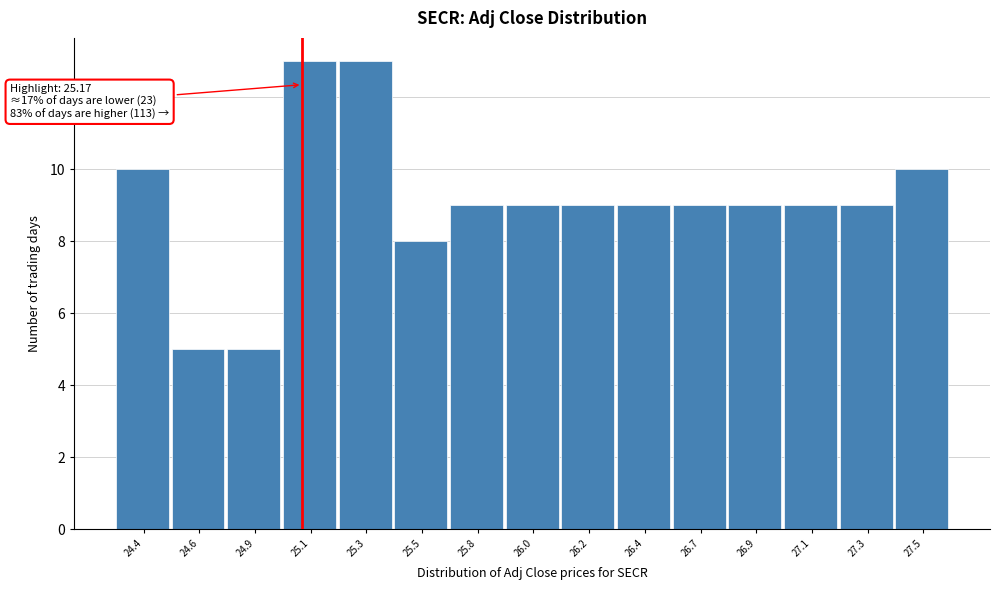

Reading left to right, transcribe all the data shown in this chart.

24.4=10	24.6=5	24.9=5	25.1=13	25.3=13	25.5=8	25.8=9	26.0=9	26.2=9	26.4=9	26.7=9	26.9=9	27.1=9	27.3=9	27.5=10